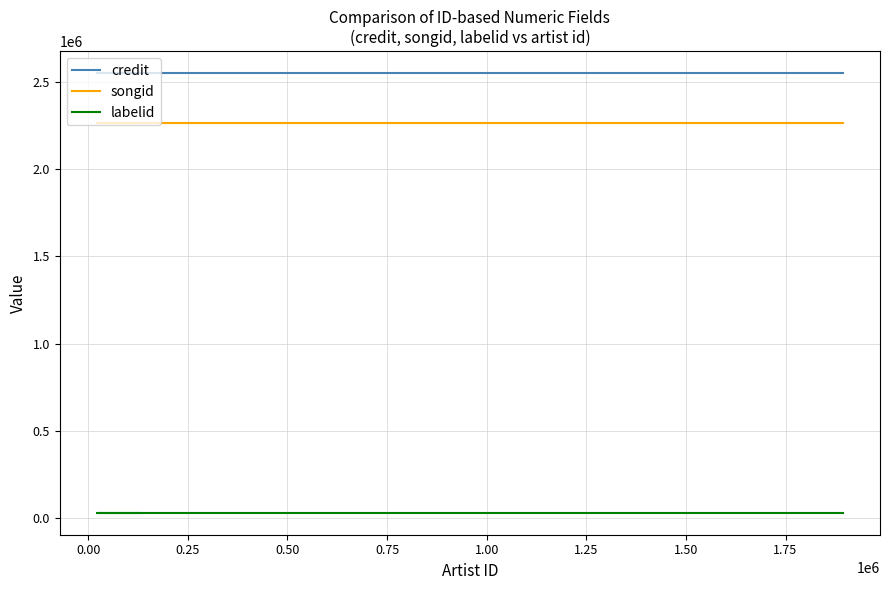

The value of credit at −0.25 is 3705337. True or false?

False